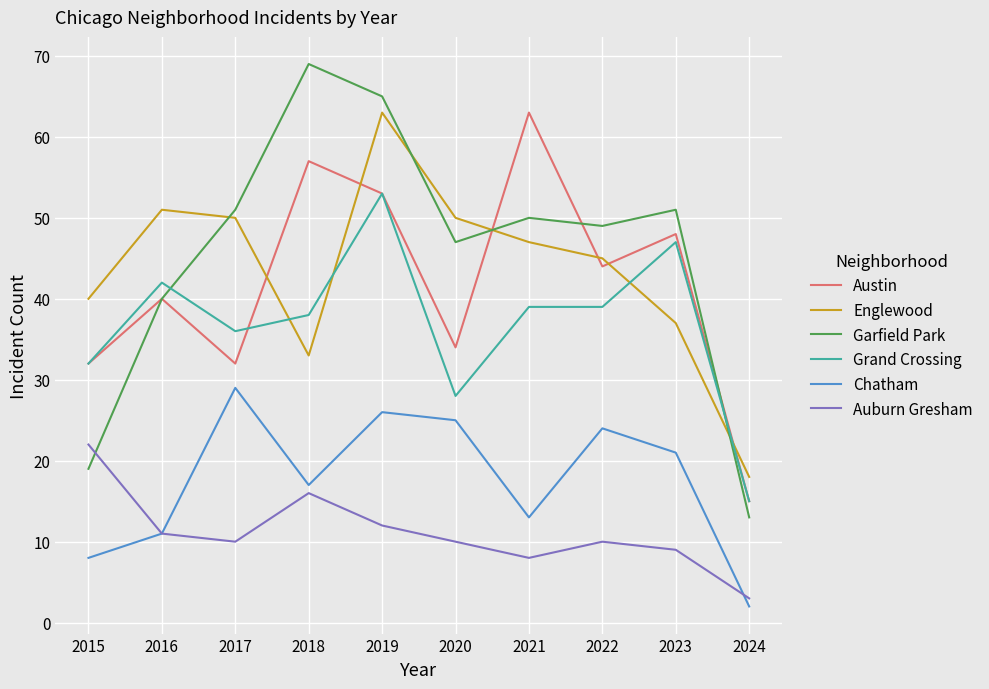

What is the average value of the Austin series?

42